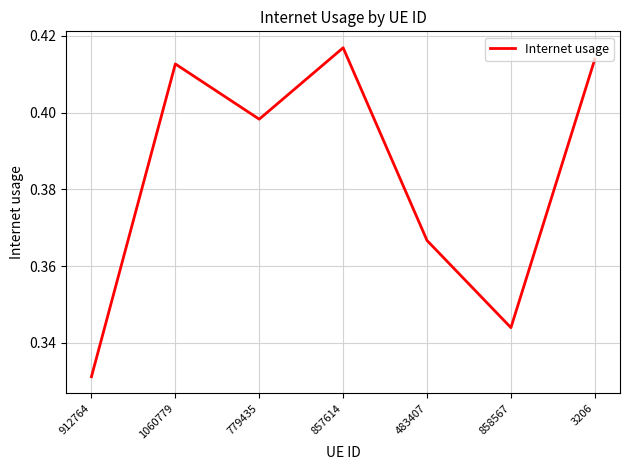

At which category does the chart reach its peak across all series?

857614